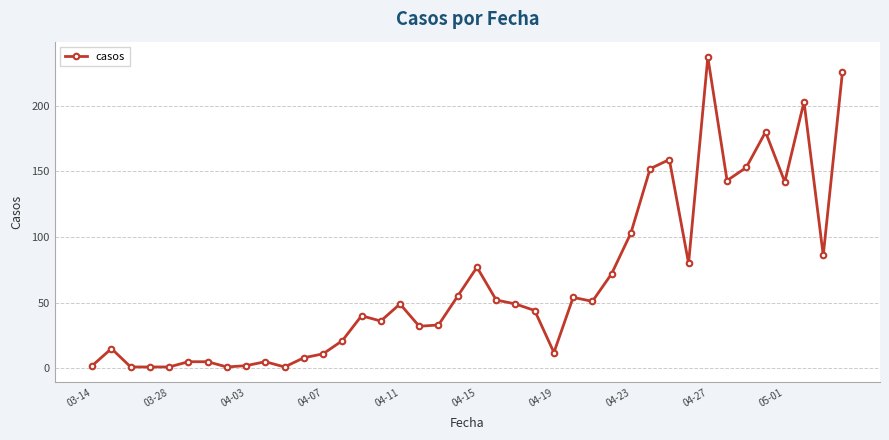

What is the difference between the maximum and minimum values?

236